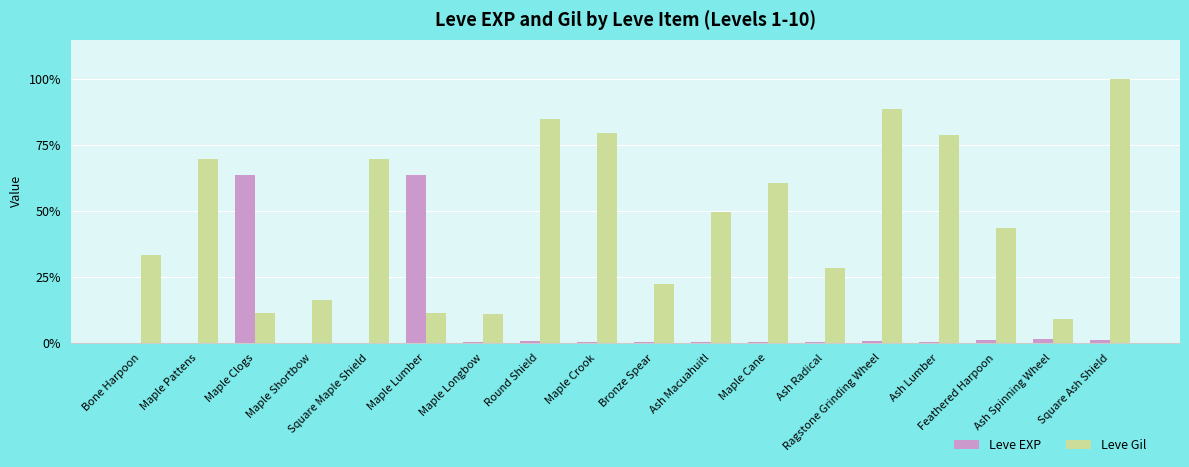

What is the difference between the maximum and minimum values in the Leve EXP series?

629